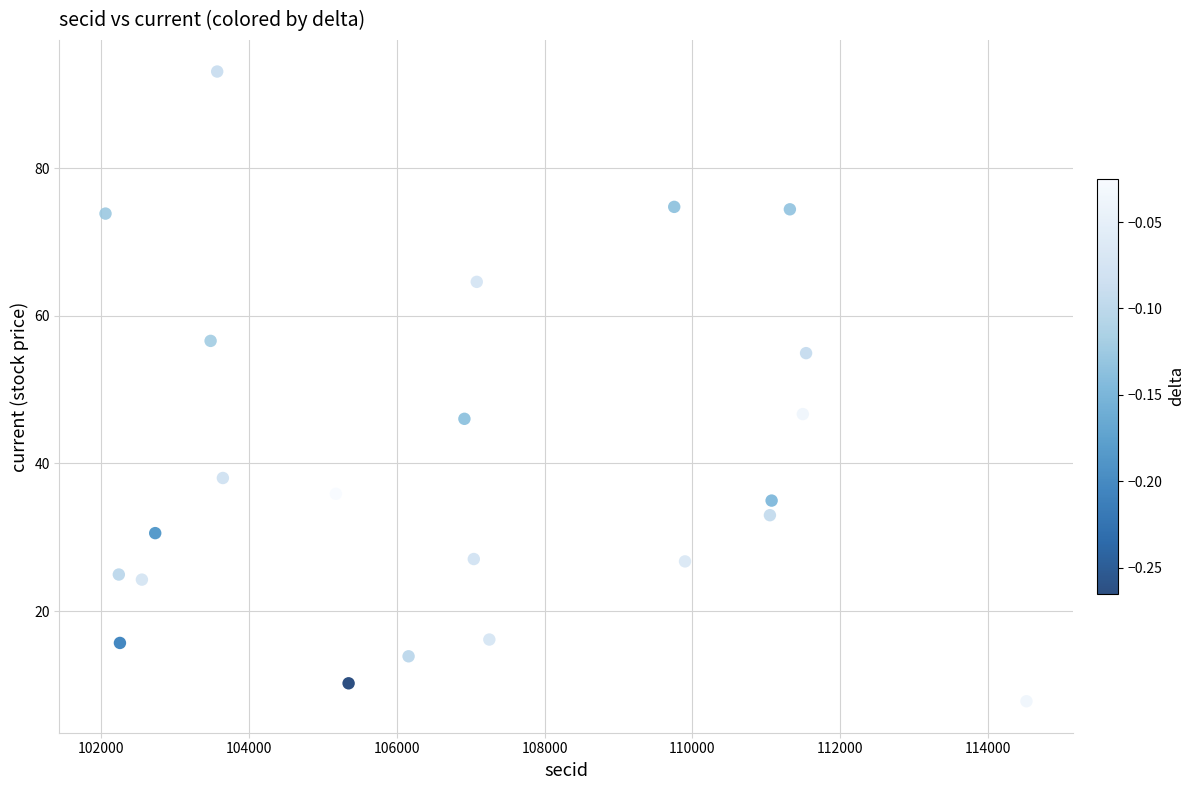

What is the range of X values (max minus min)?

12453.0